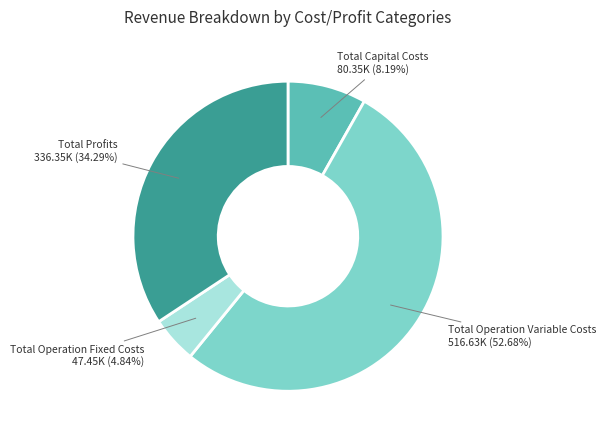

Does any single category account for the majority?

Yes